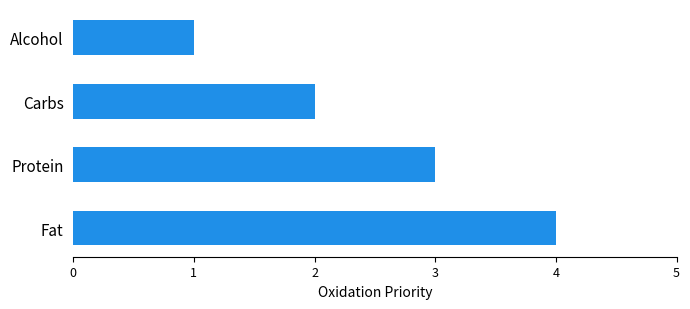

Does the chart contain any negative values?

No